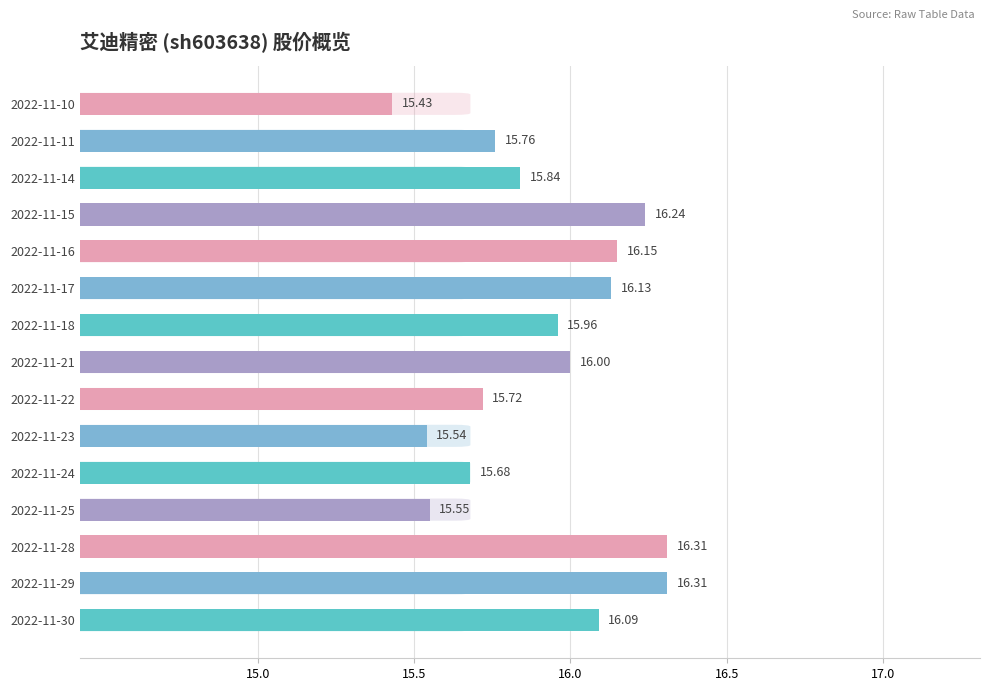

At which label is the value closest to 15?

2022-11-10